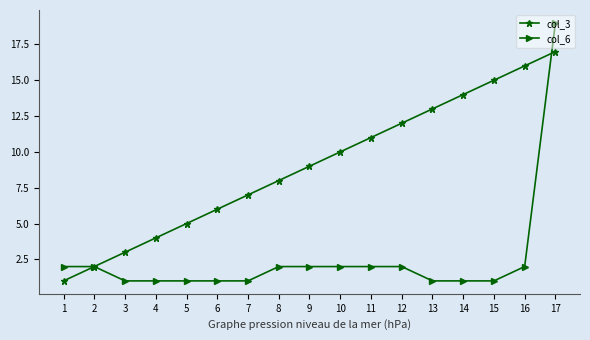

Between 9 and 13, which series saw the biggest shift?

col_3